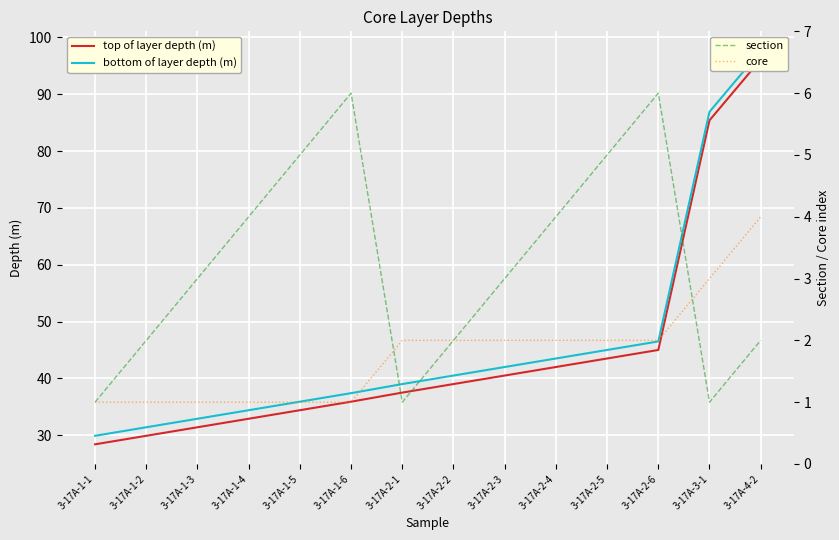

What is the difference between the second highest and second lowest values in the core series?

2